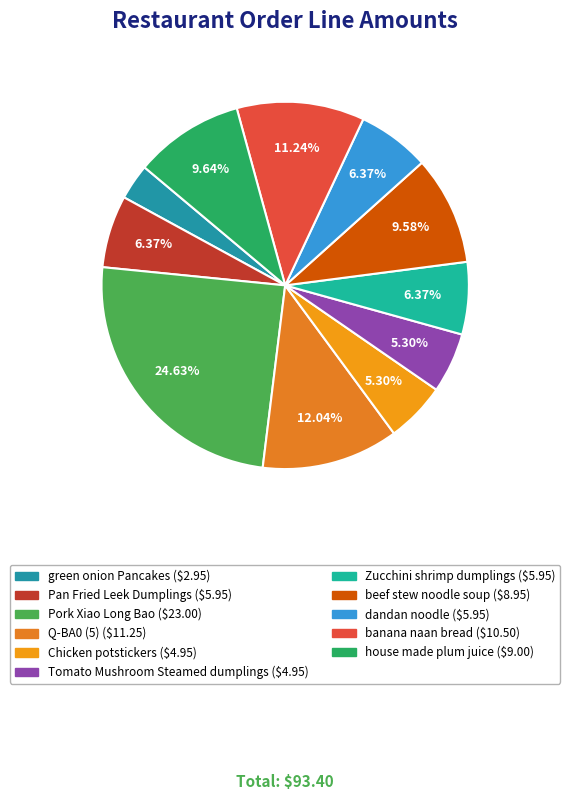

Does any single category account for the majority?

No